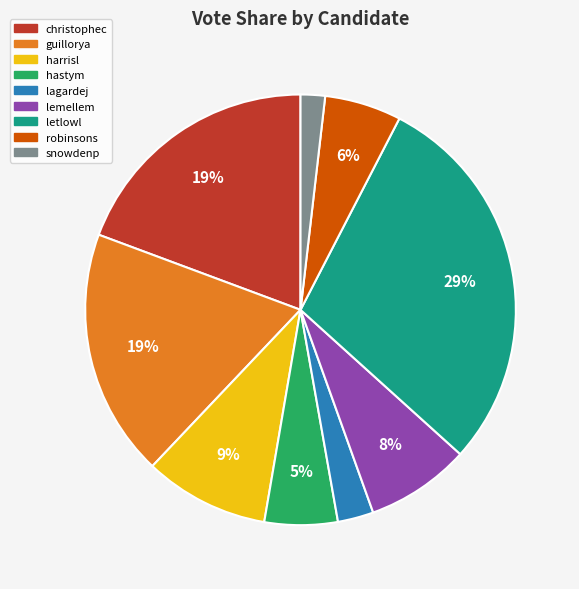

To the nearest percent, what is the average slice percentage?

11%